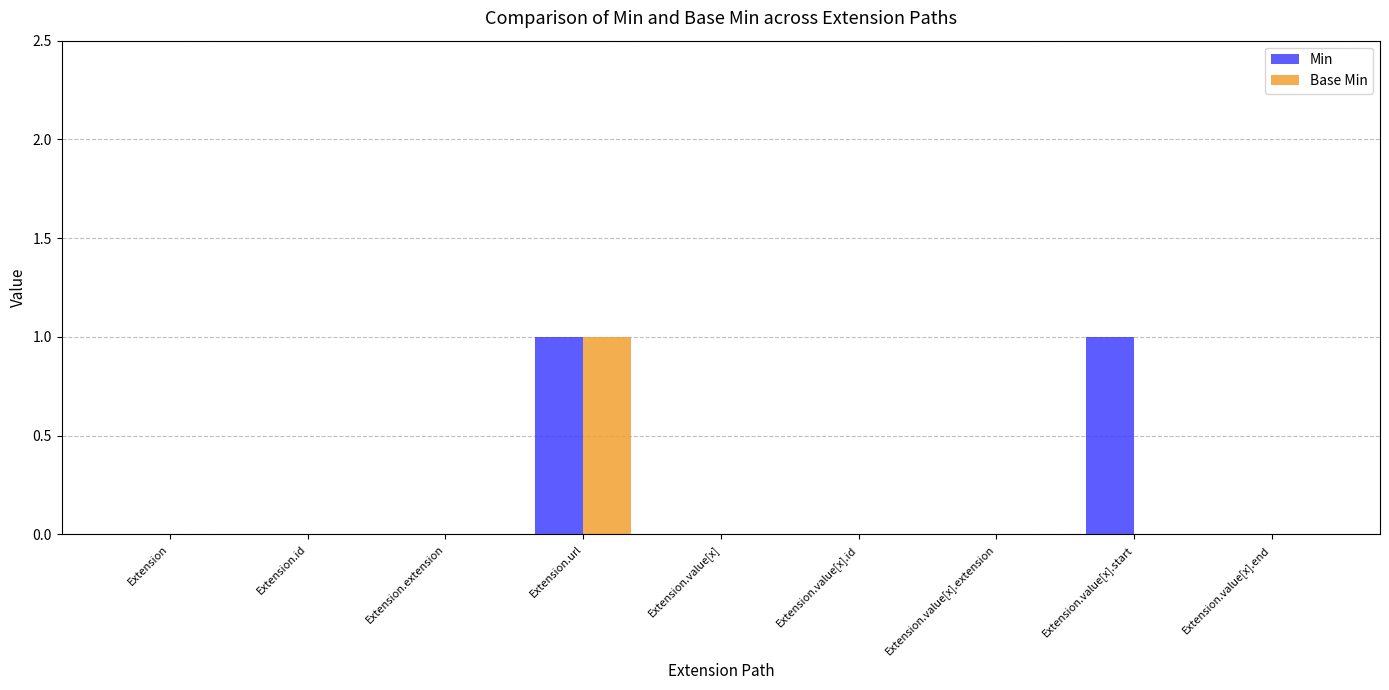

At which label does Base Min reach its peak?

Extension.url